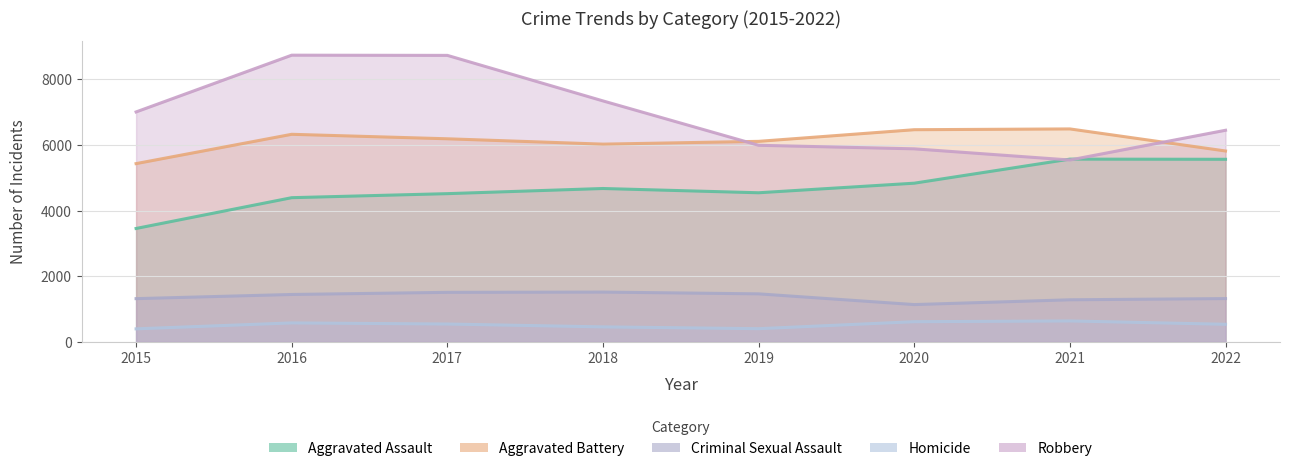

What is the minimum value for Aggravated Battery?

5434